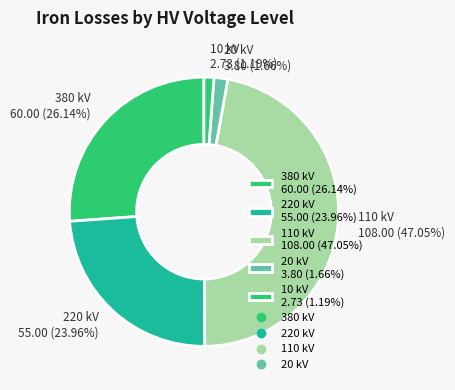

Do 220 kV 55.00 (23.96%) and 110 kV 108.00 (47.05%) together represent more than half of the pie?

Yes